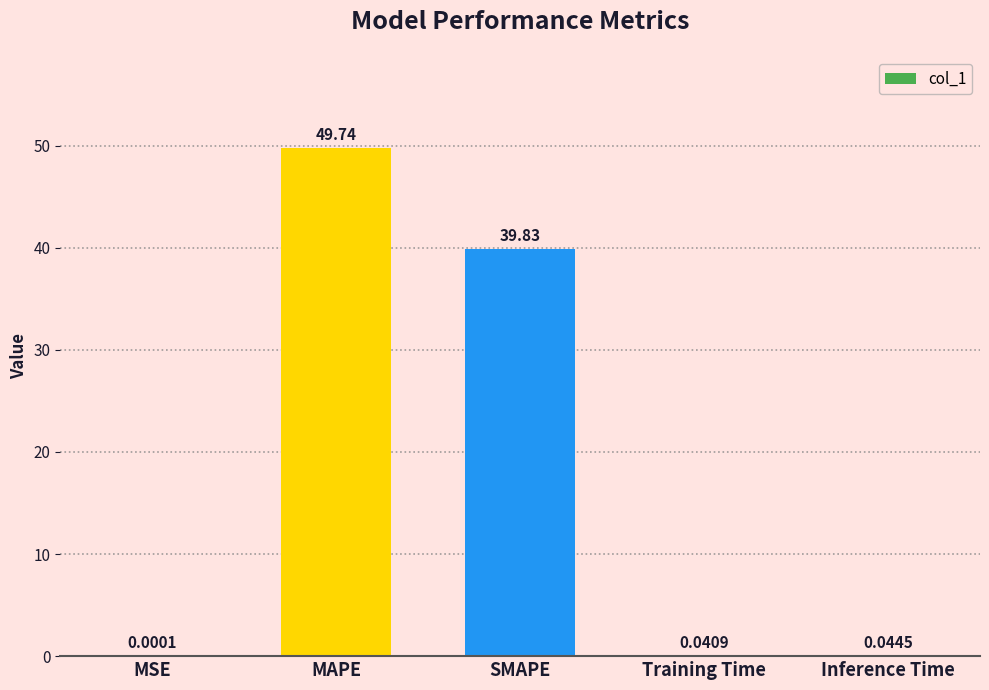

Are the bars horizontal?

No